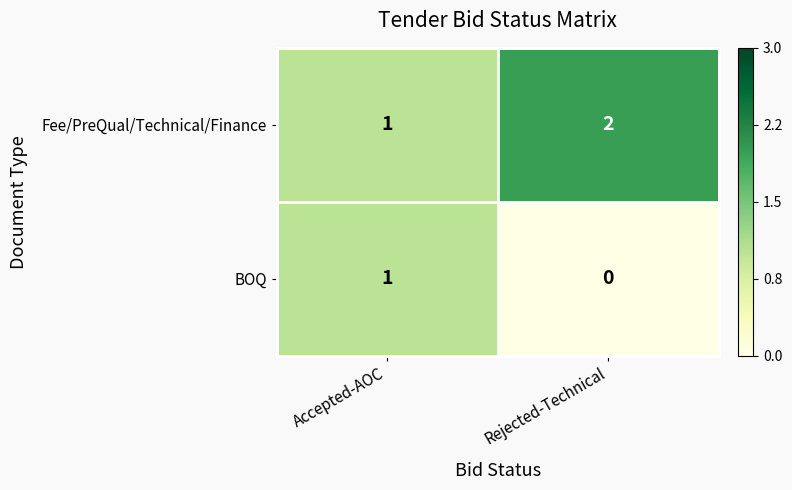

True or false: BOQ has a value of -1 at Rejected-Technical.

False